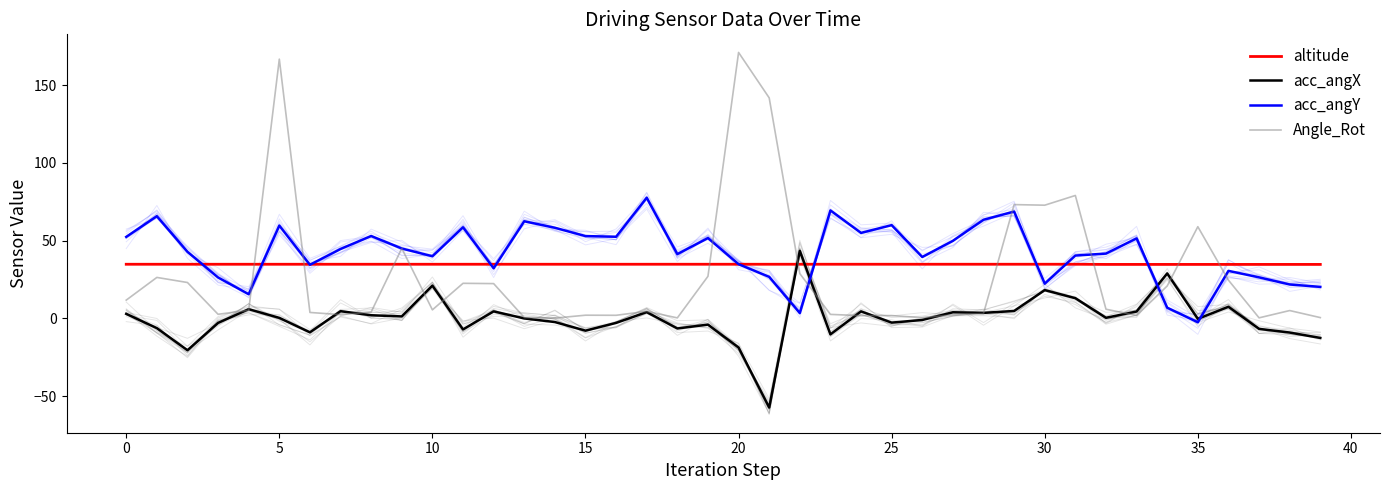

Is it true that acc_angY equals 123.4 at 29?

False